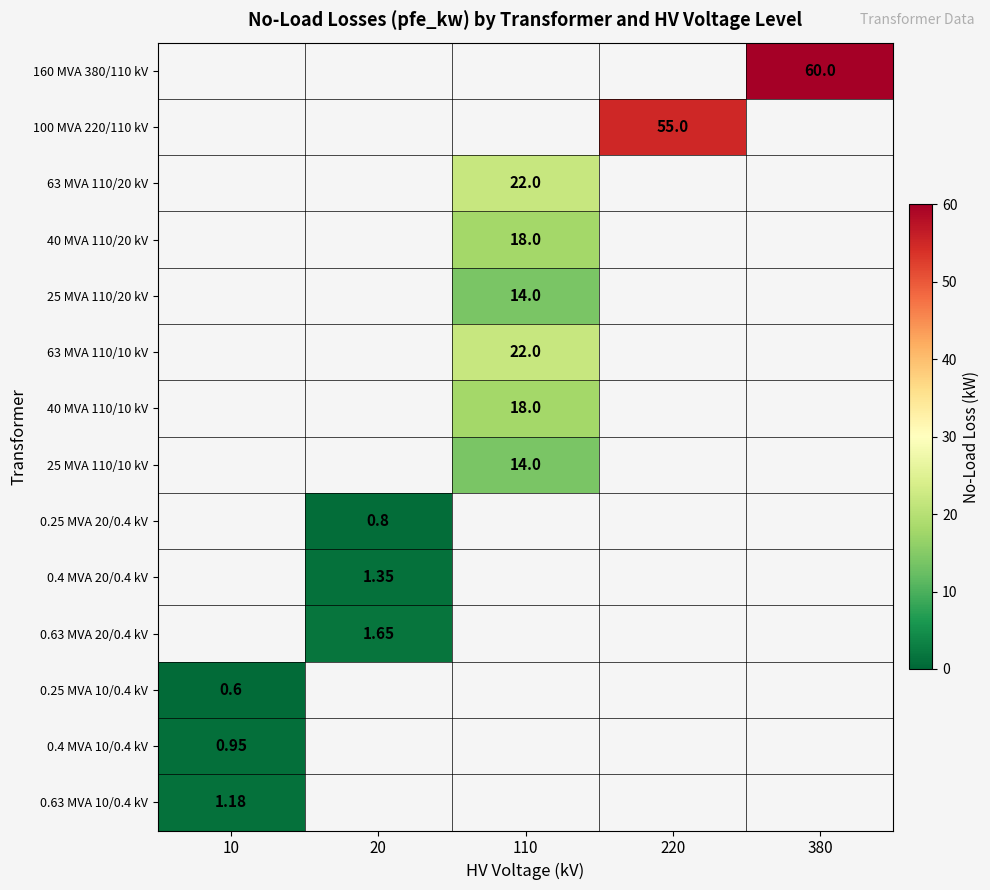

What is the greatest value displayed?

60.0